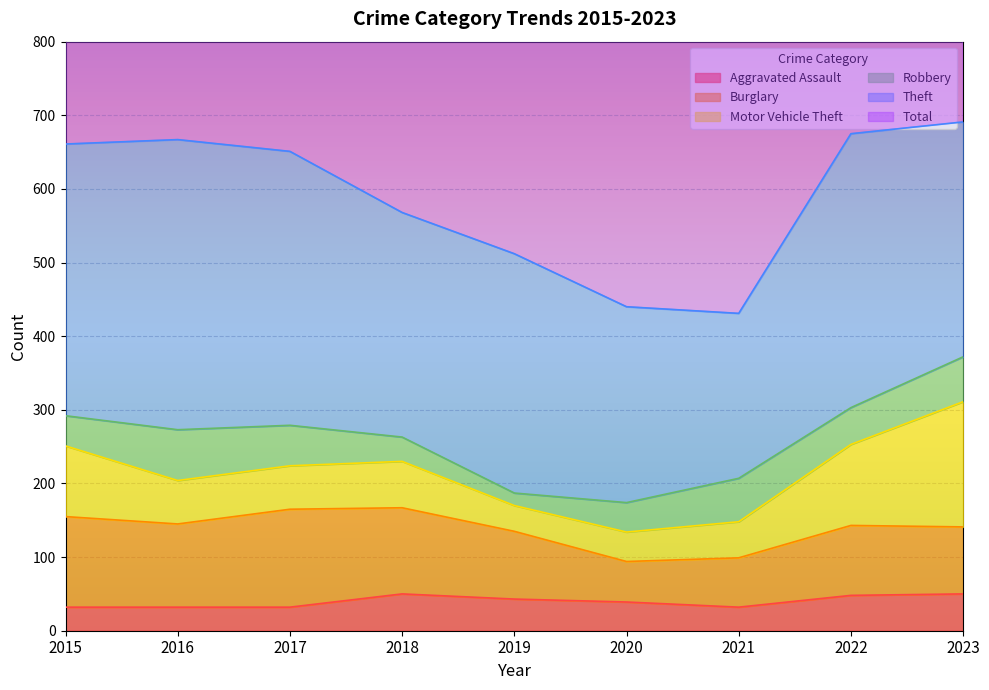

Is it true that Robbery equals 12 at 2015?

False